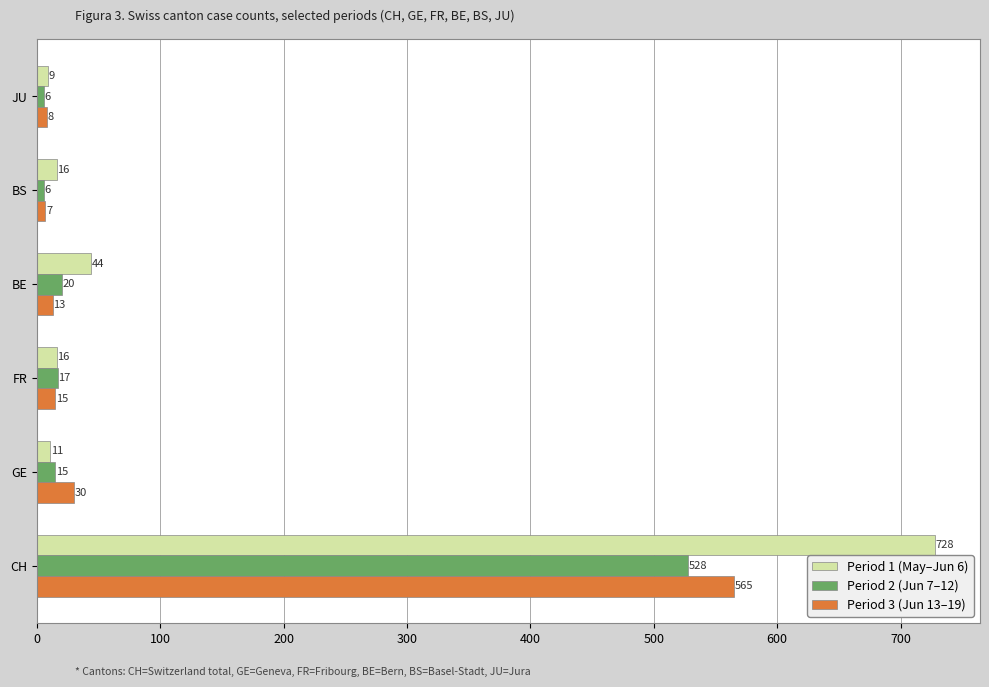

Read the Period 2 (Jun 7–12) value at FR.

17